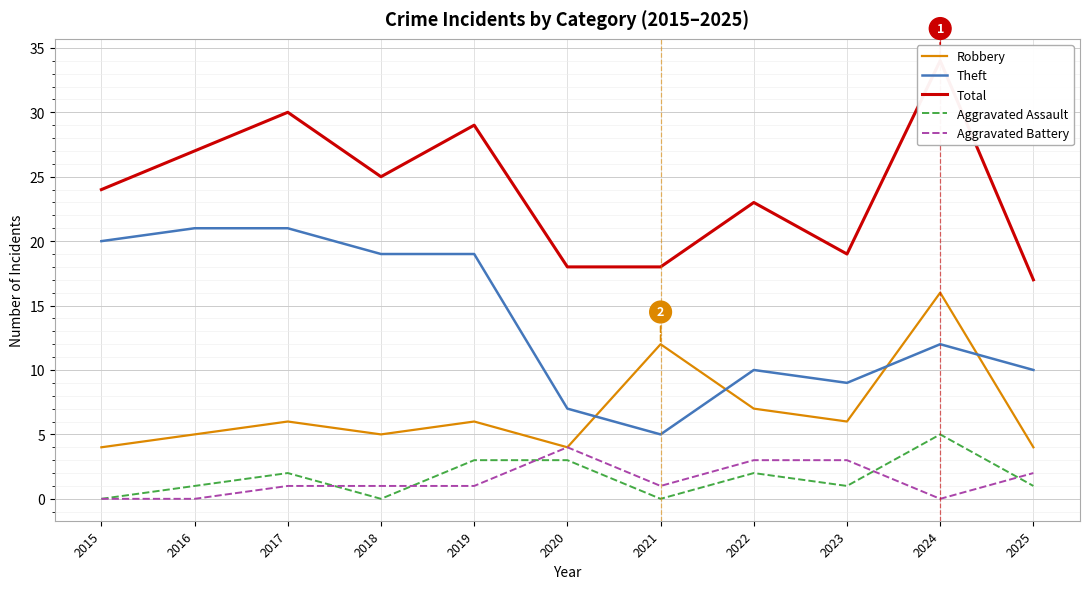

List the labels in order of Total value, largest first.

2024, 2017, 2019, 2016, 2018, 2015, 2022, 2023, 2020, 2021, 2025